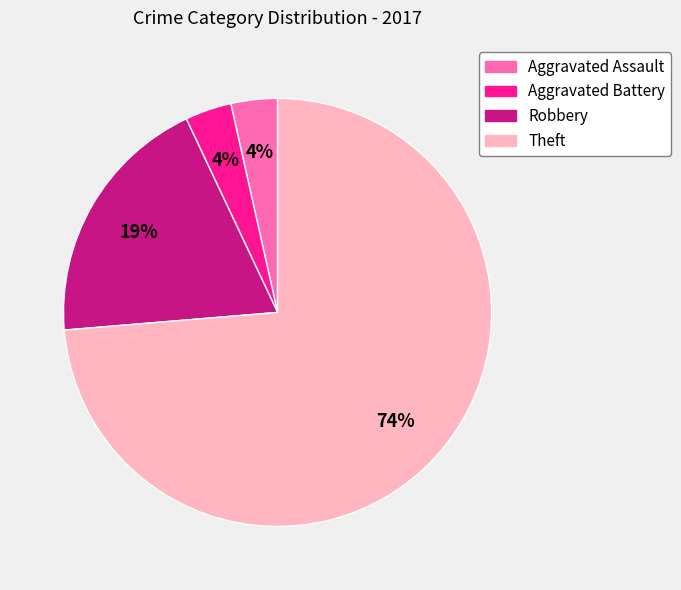

Between Robbery and Theft, which is larger?

Theft